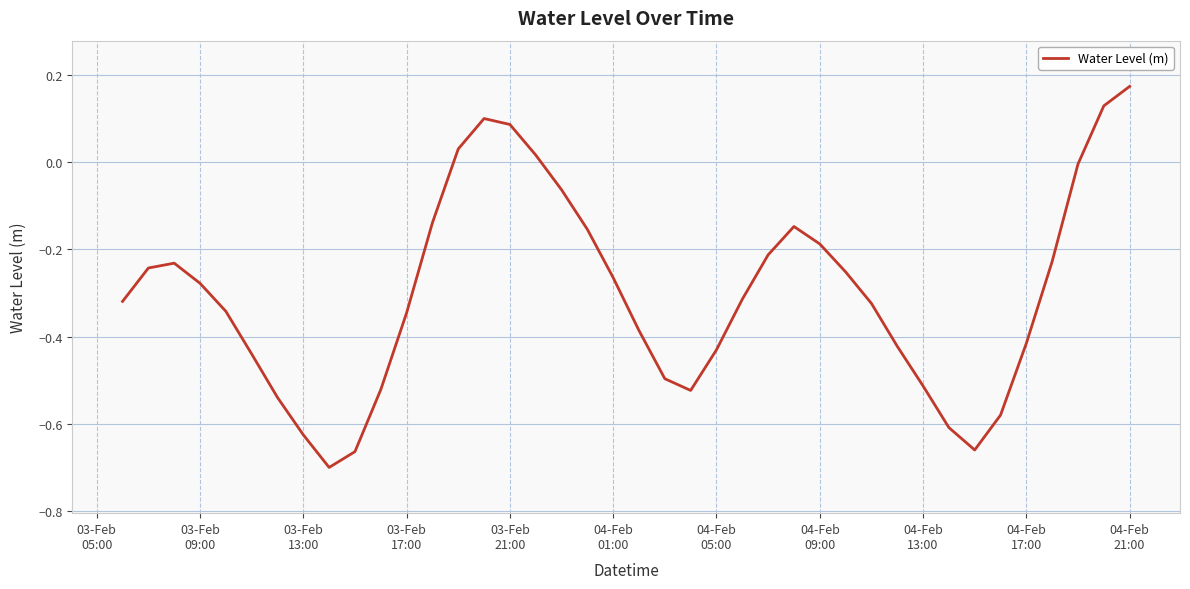

What is the difference between the maximum and minimum values?

0.9